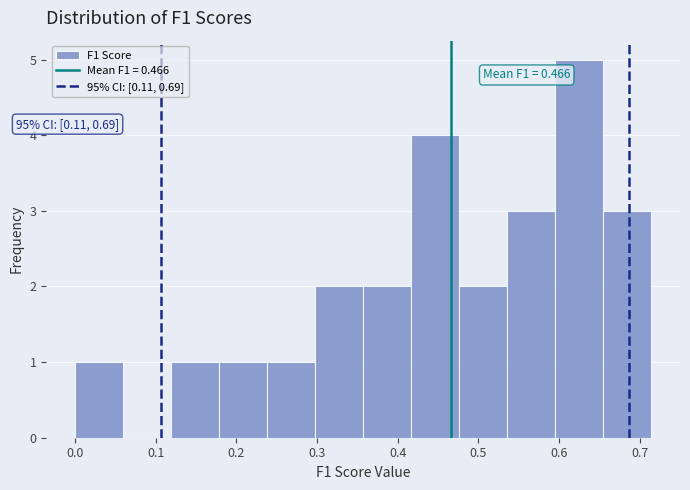

Which range on the x-axis has the tallest bar?

0.60 to 0.65